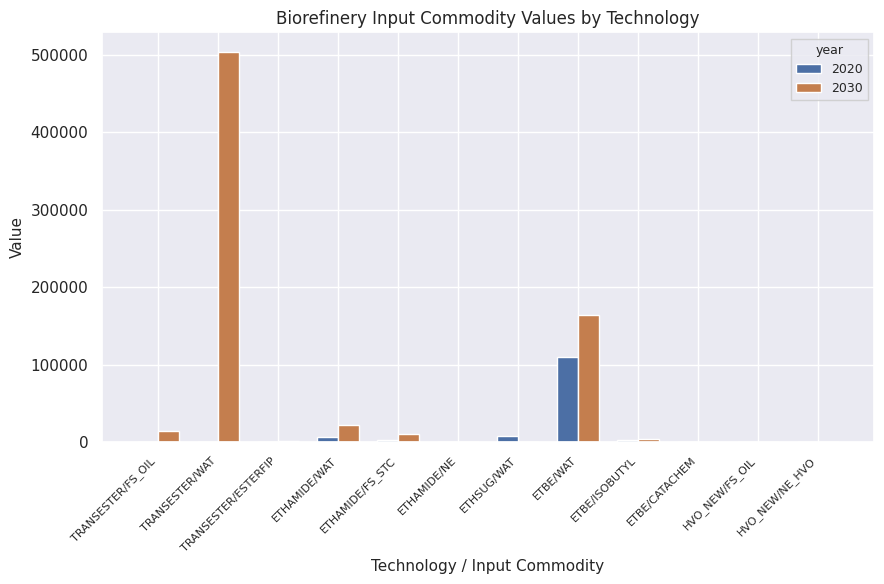

Which series has the largest total across all categories?

2030